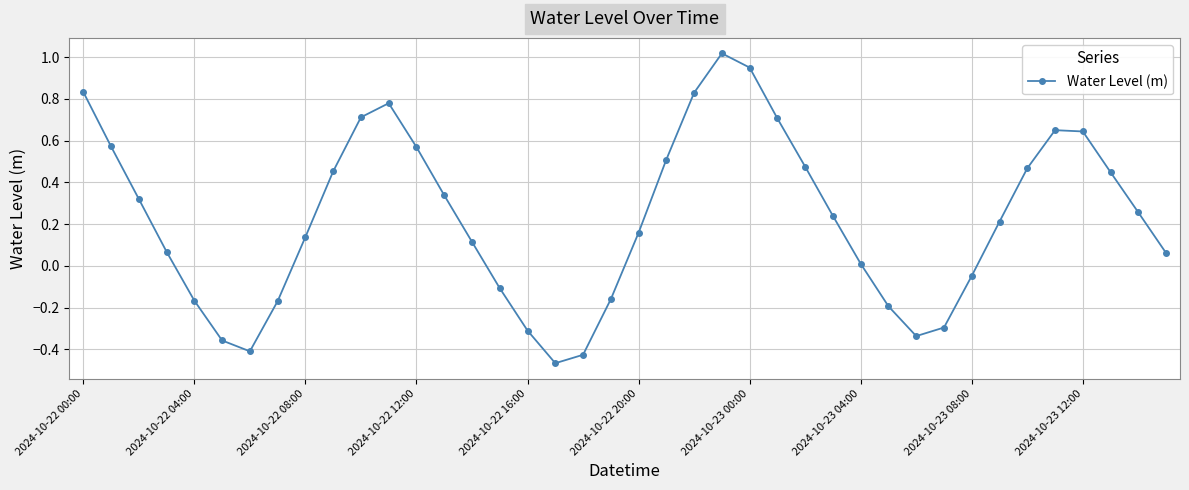

True or false: the data has more than 2 interior local peaks.

True